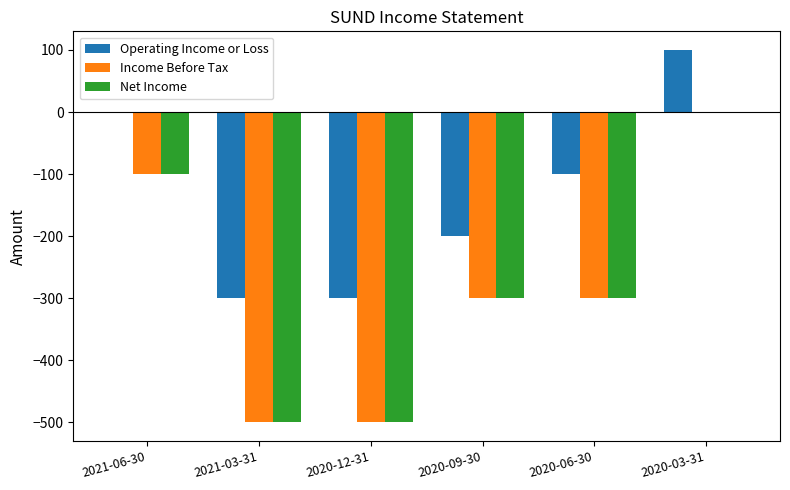

Which category has the highest value in the Income Before Tax series?

2020-03-31